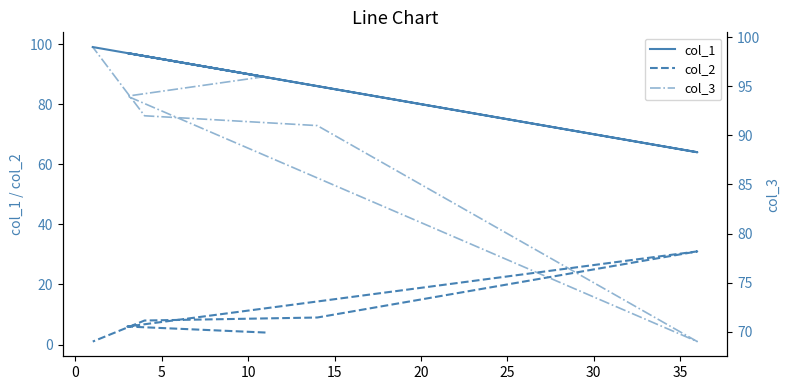

What is the total value across all series at 5?

164